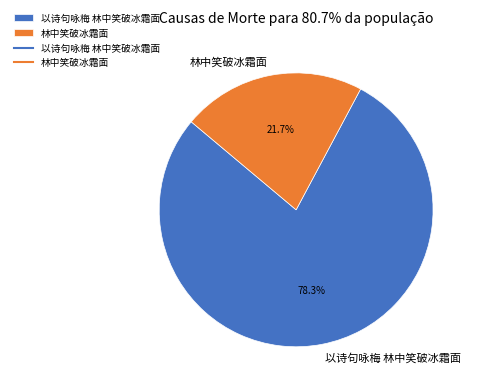

Which category accounts for the majority?

以诗句咏梅 林中笑破冰霜面